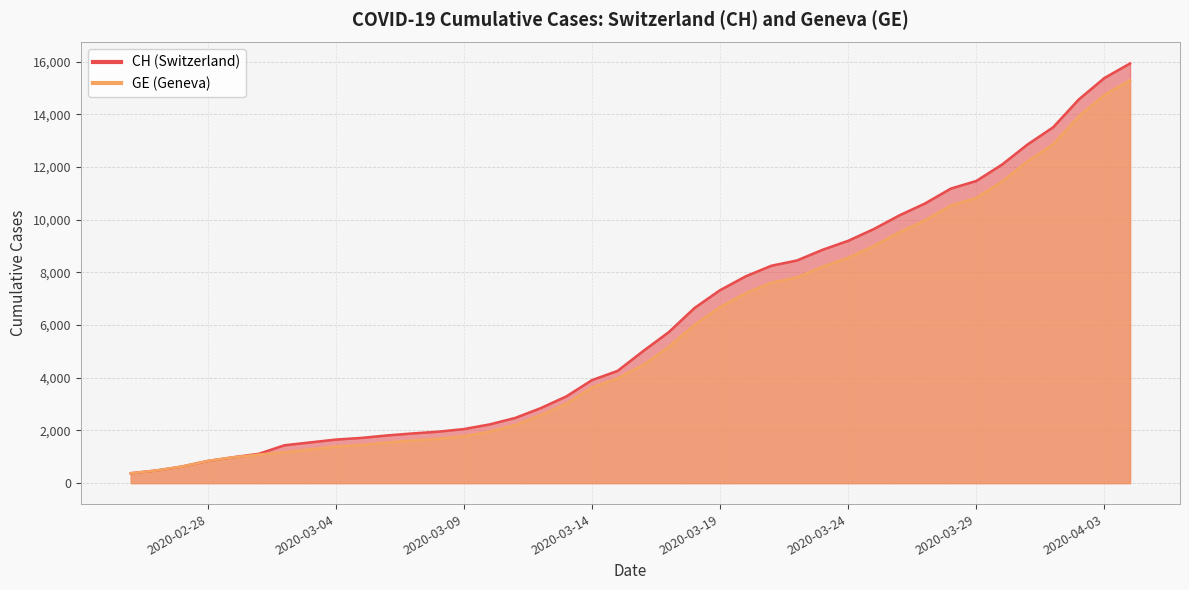

What is the label of the 15th point from the right?

2020-03-21